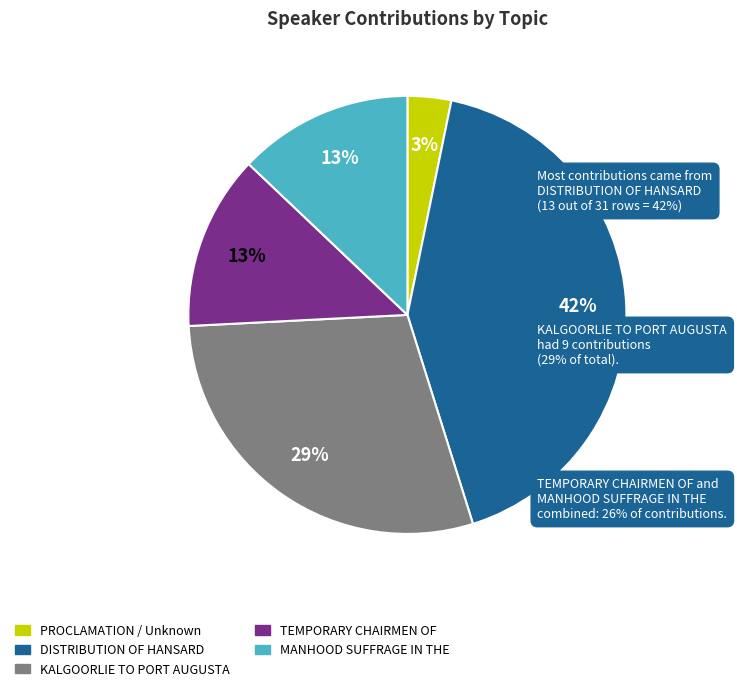

Does TEMPORARY CHAIRMEN OF account for over 50% of the chart?

No